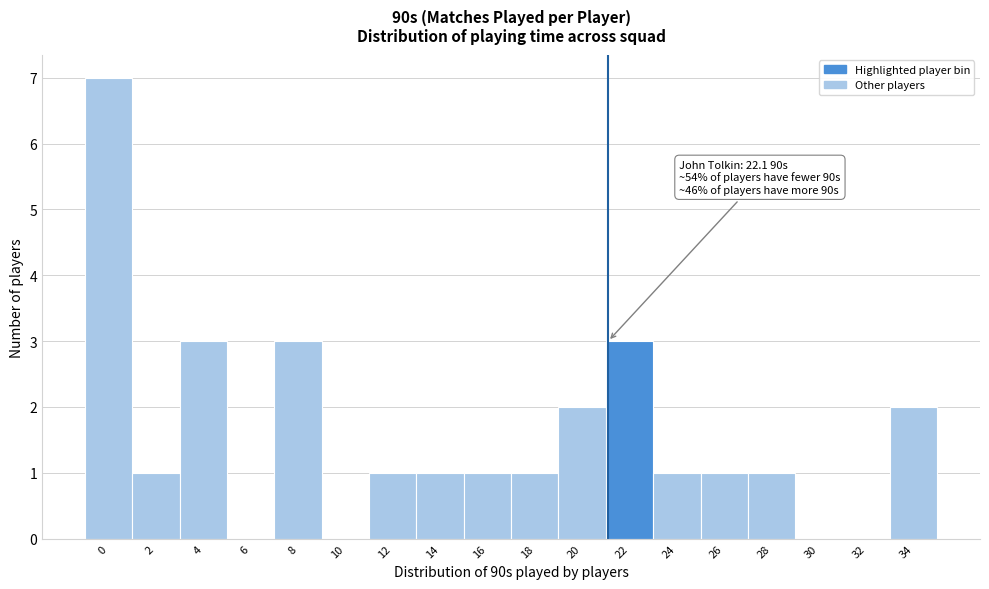

Approximately how many times larger is the value at 8 compared to 16?

3.0